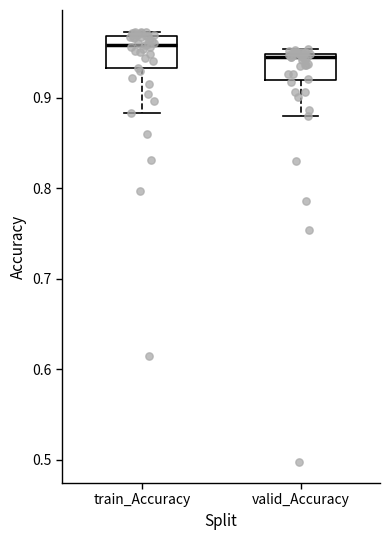

Where is the lower edge of the box for train_Accuracy on the y-axis? The values are not printed on the chart, so give them approximately, as read against the axis.

0.93